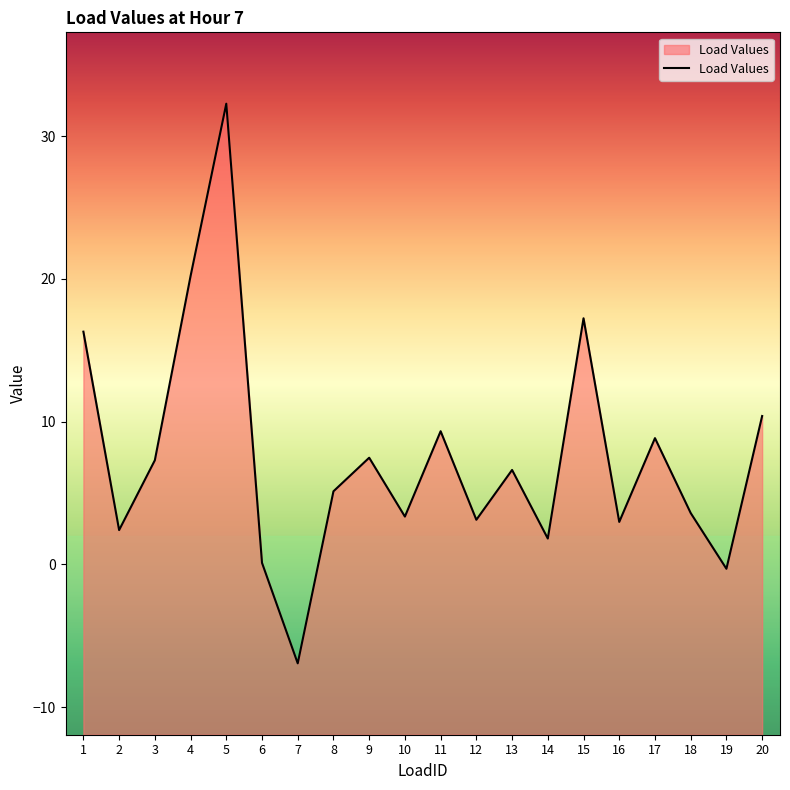

Does the chart display data point markers on the line(s)?

No